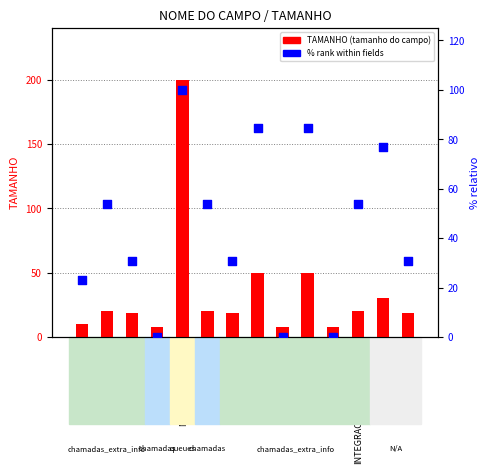

At which category is the sum across all series the highest?

NOME_CAMPANHA